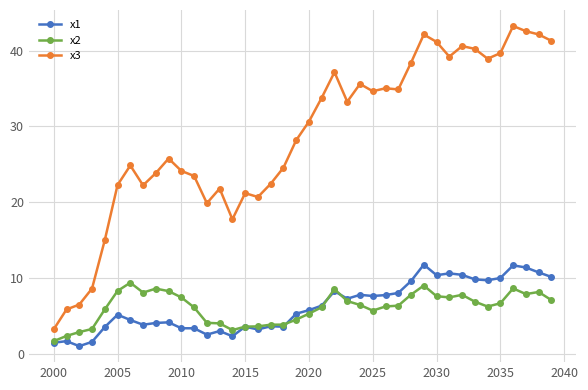

True or false: x3 and x2 cross at least once.

False